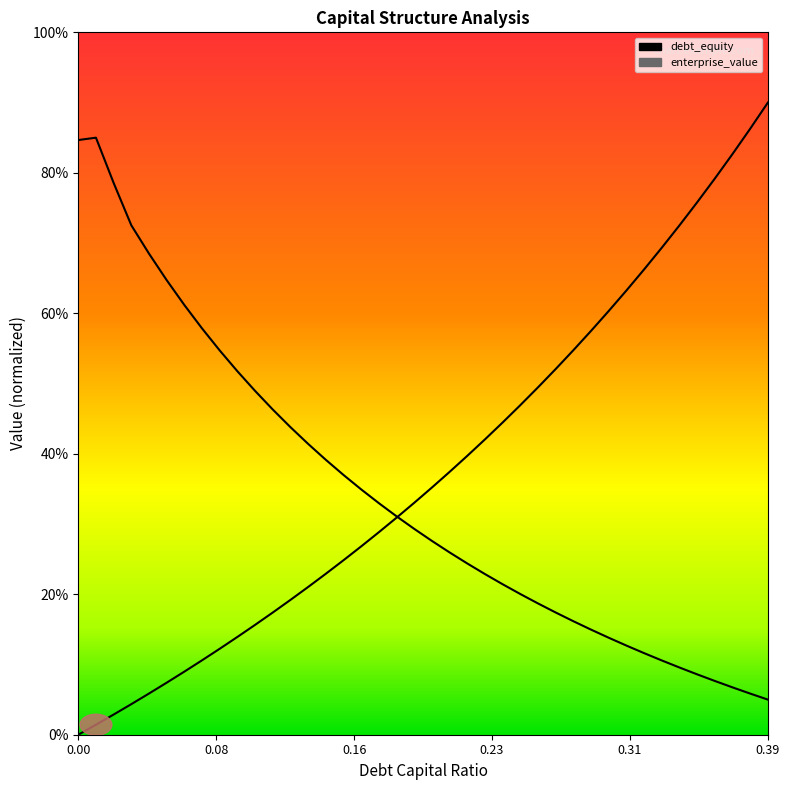

Between 0.1 and 0.01, which is larger?

0.1